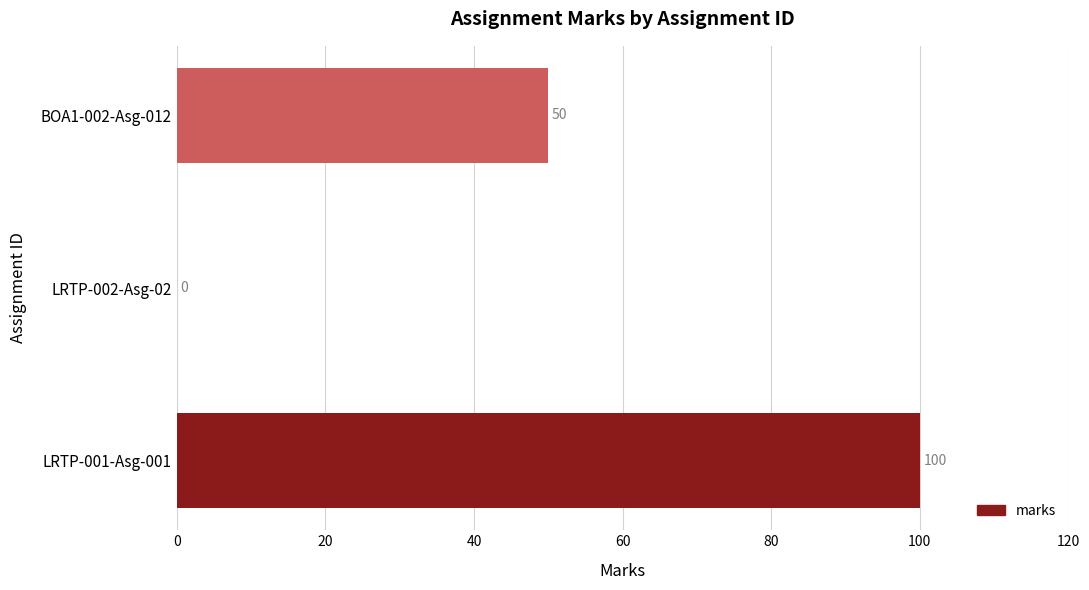

Which label corresponds to the largest value in the chart?

LRTP-001-Asg-001